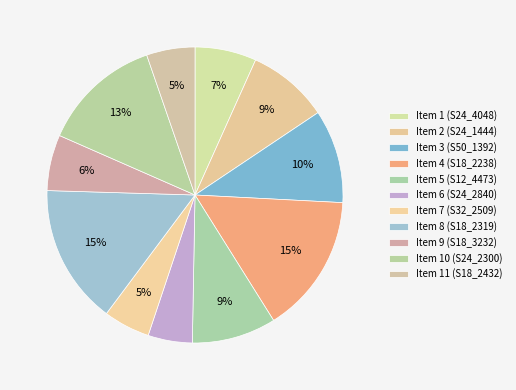

How many slices are in this pie chart?

11